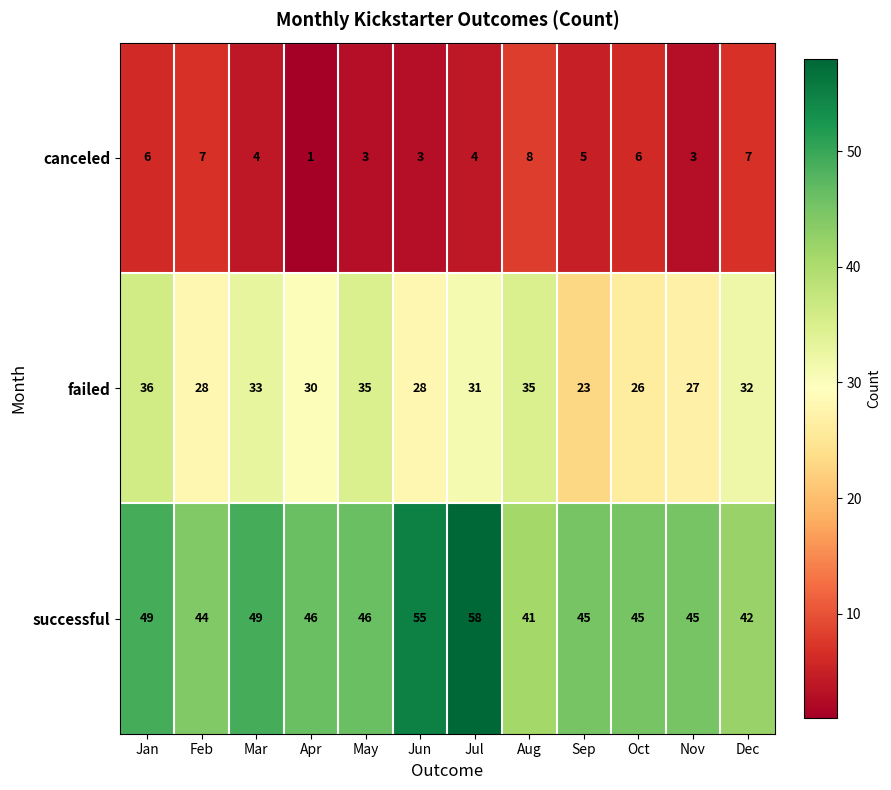

Where does the canceled series first go above 5?

Jan